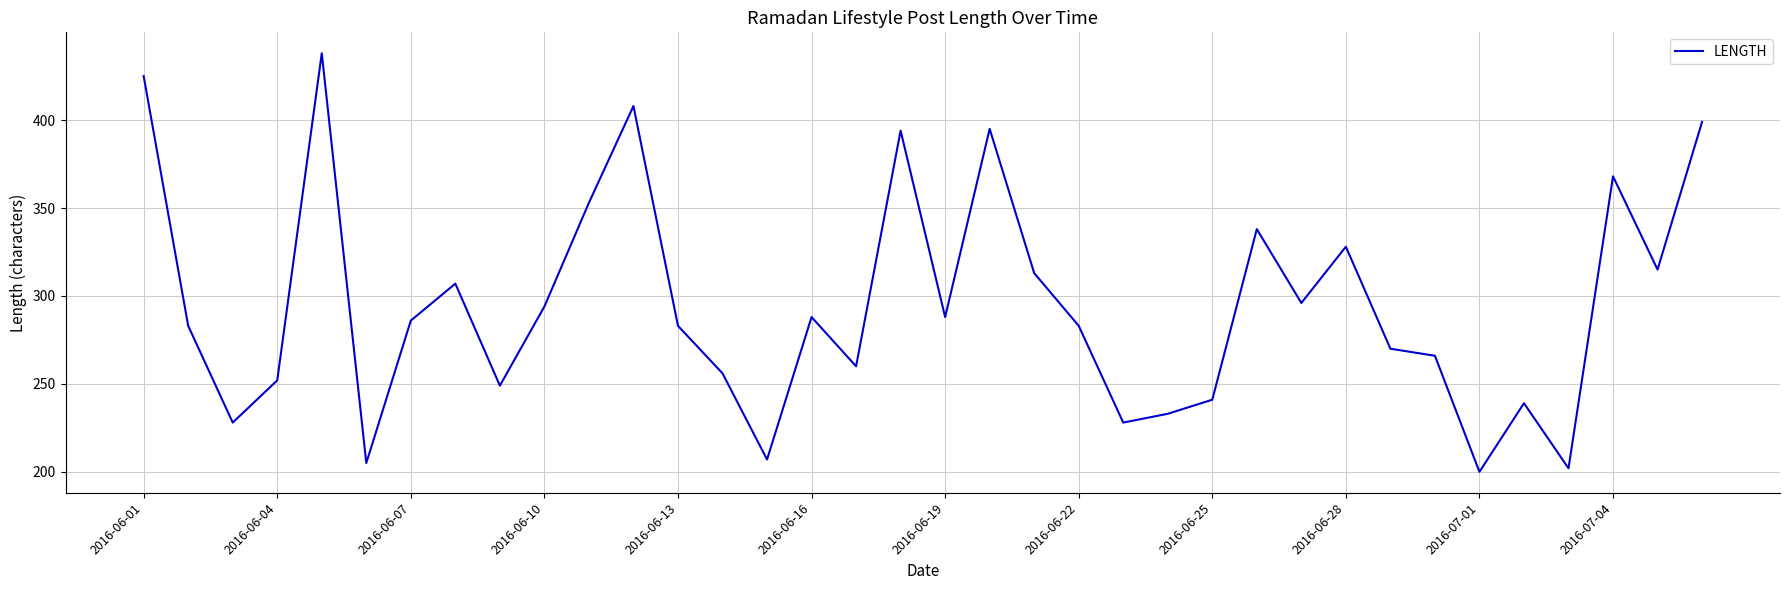

What is the difference between the maximum and minimum values?

238